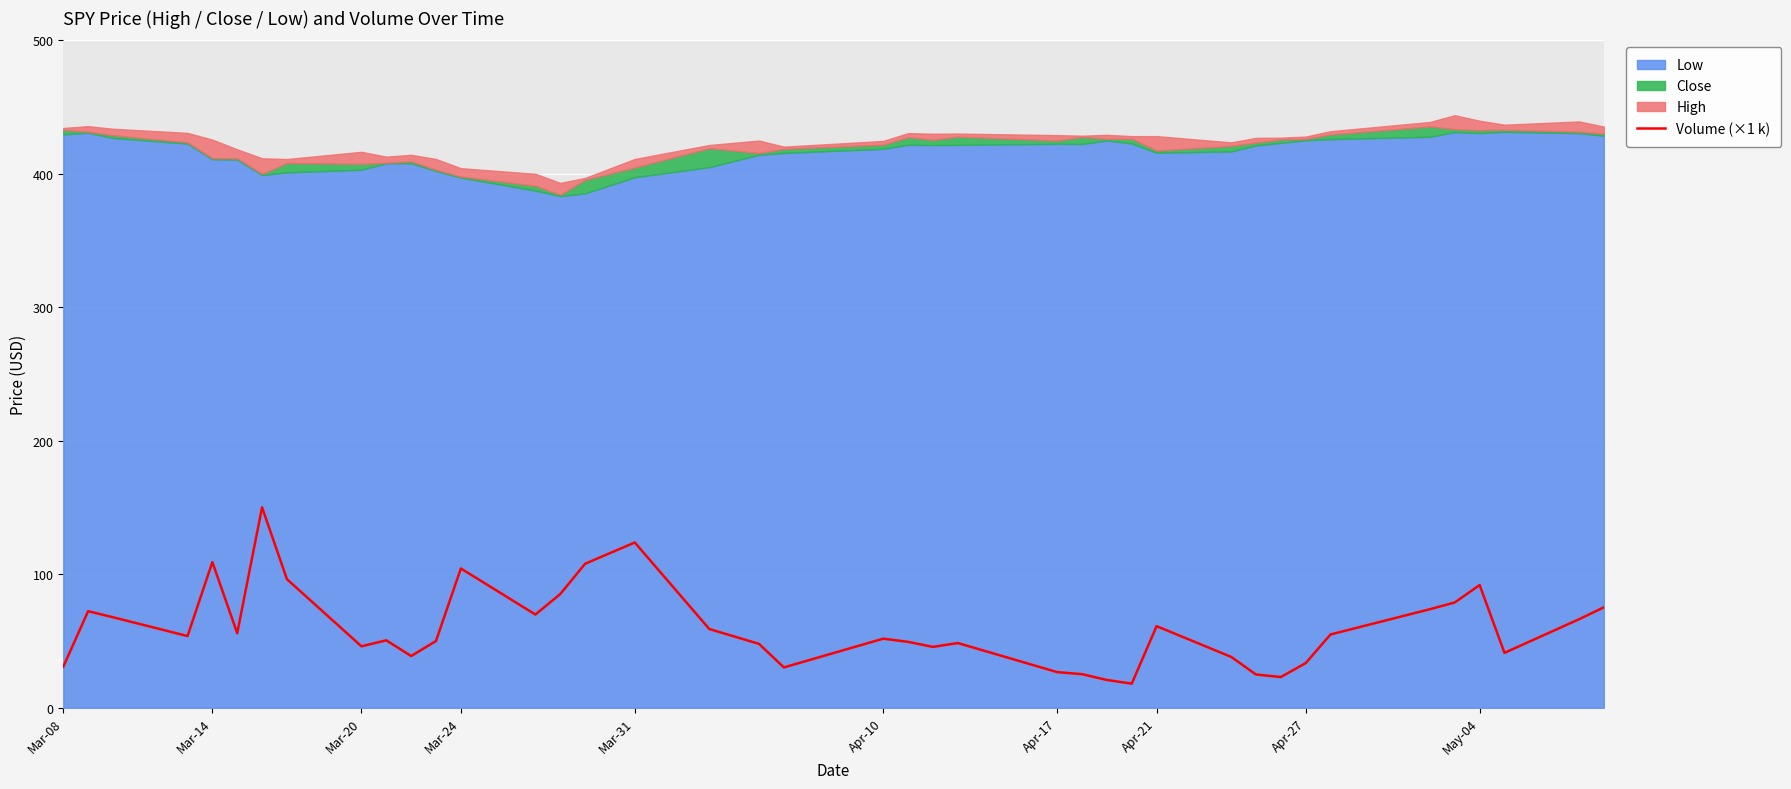

The Volume (×1 k) series shows 99.5 at Apr-21. True or false?

False